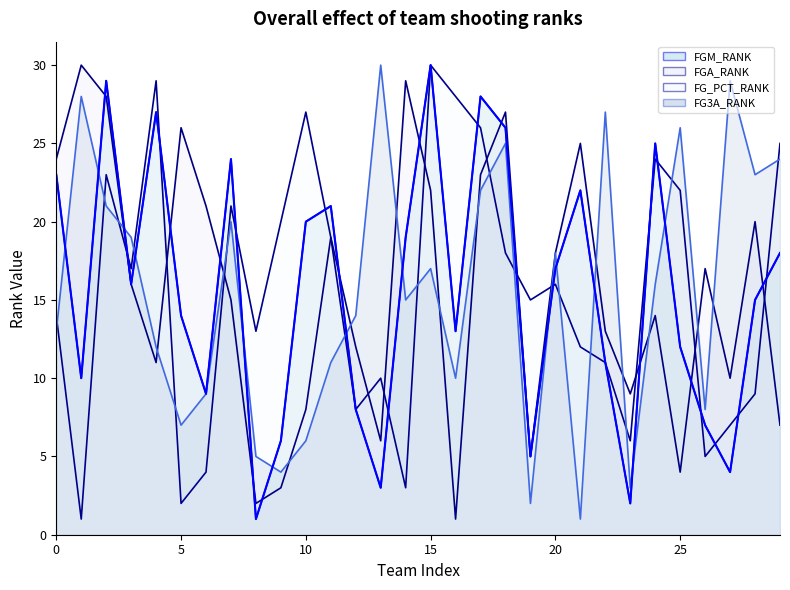

What are all the series names shown in the legend?

FGM_RANK, FGA_RANK, FG_PCT_RANK, FG3A_RANK